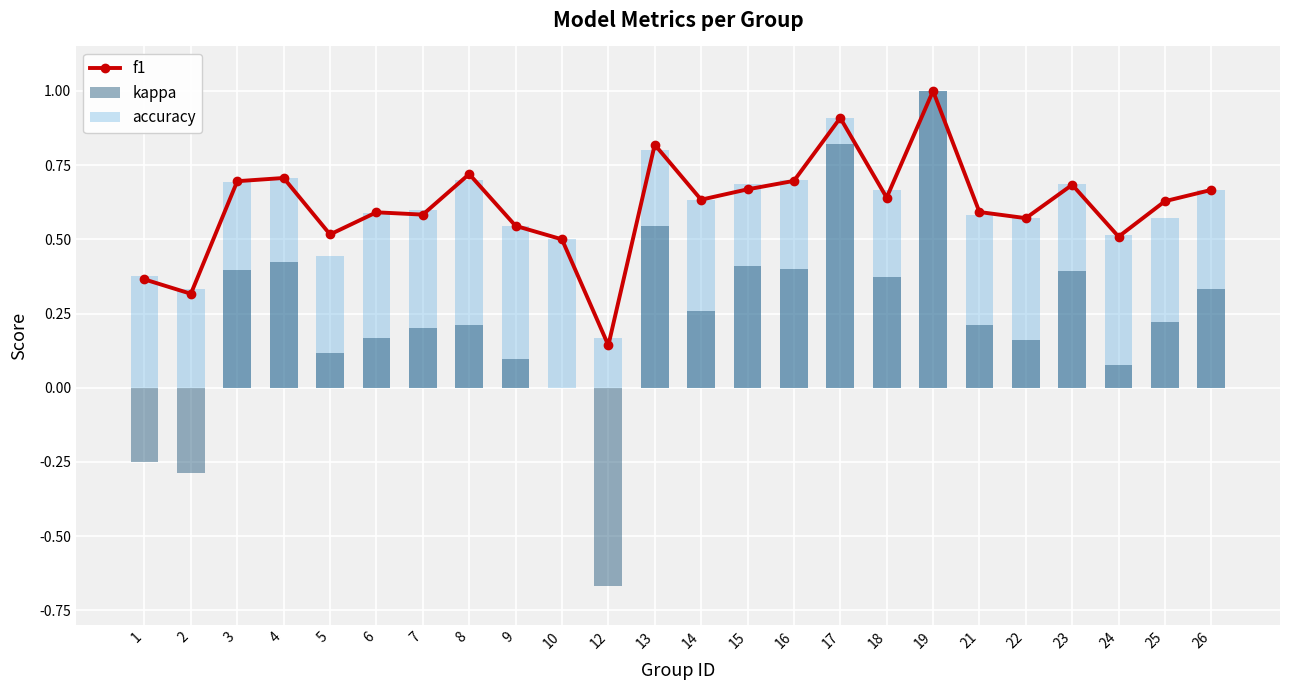

Between 8 and 9, which series saw the biggest shift?

f1